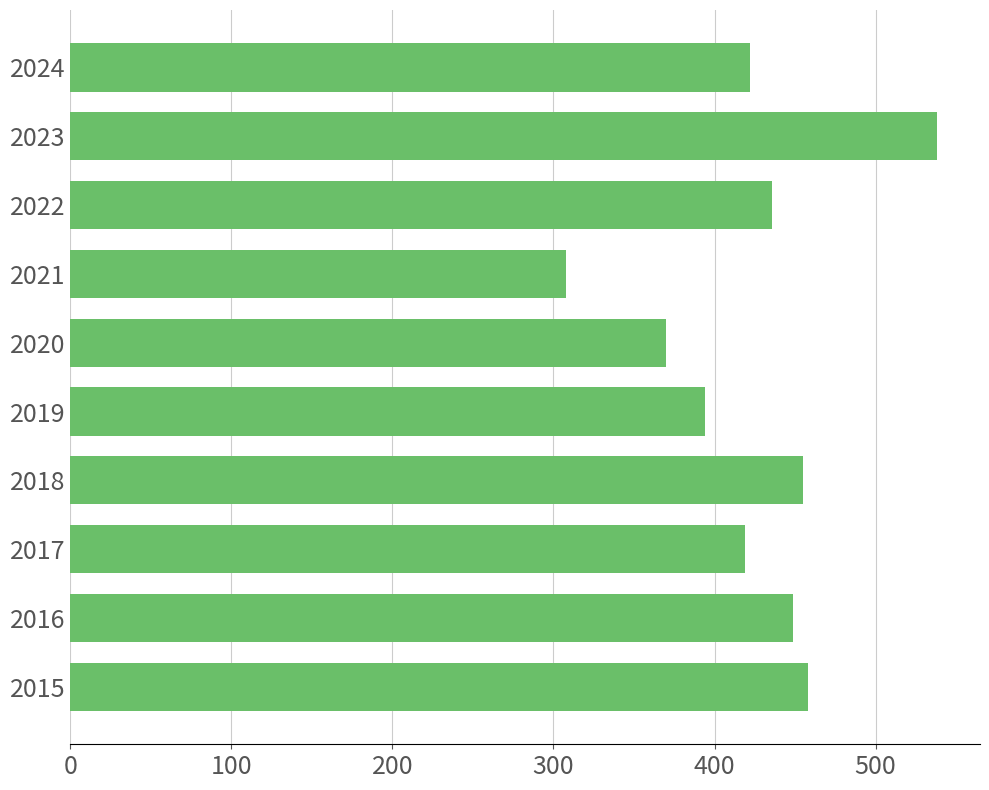

True or false: the data shows 260 at 2019.

False